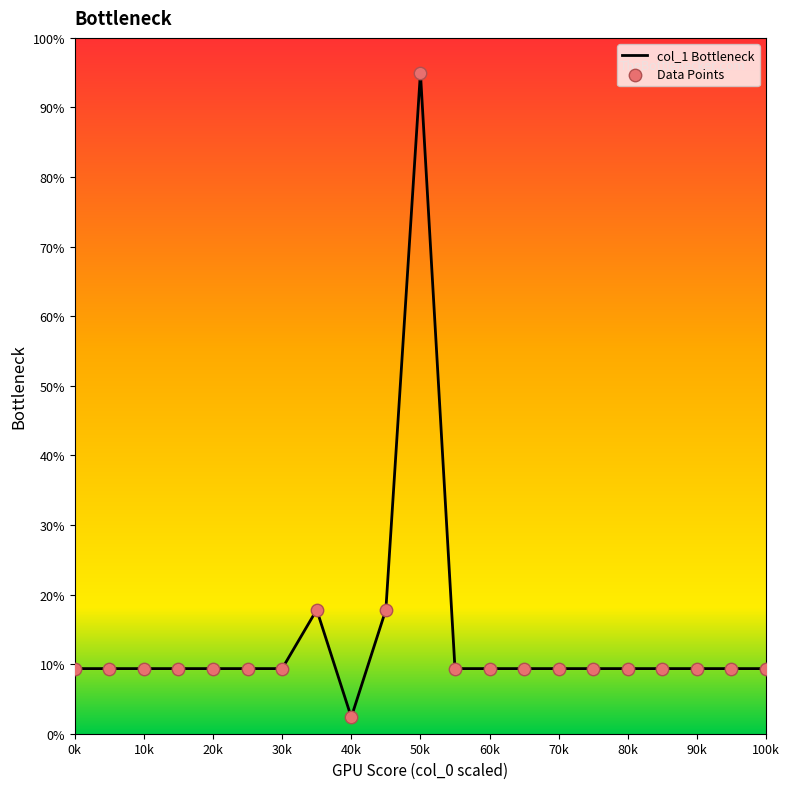

At how many categories does at least one series exceed 84?

1